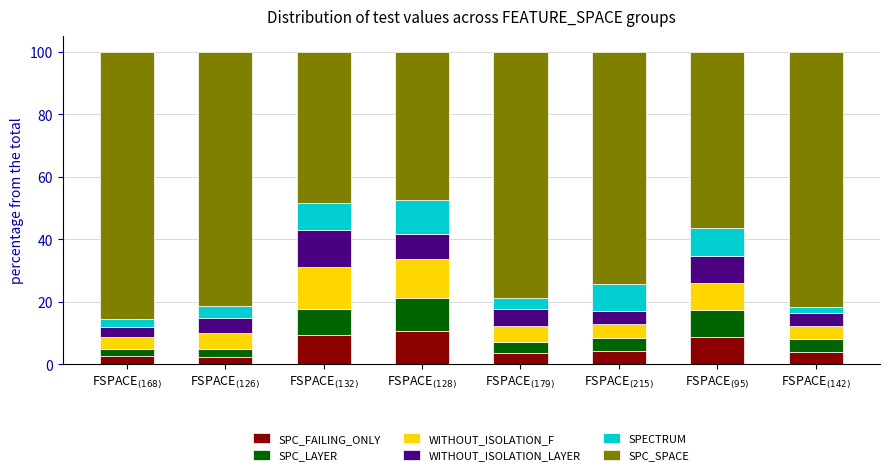

What is the difference between the maximum and minimum values in the SPC_FAILING_ONLY series?

8.1